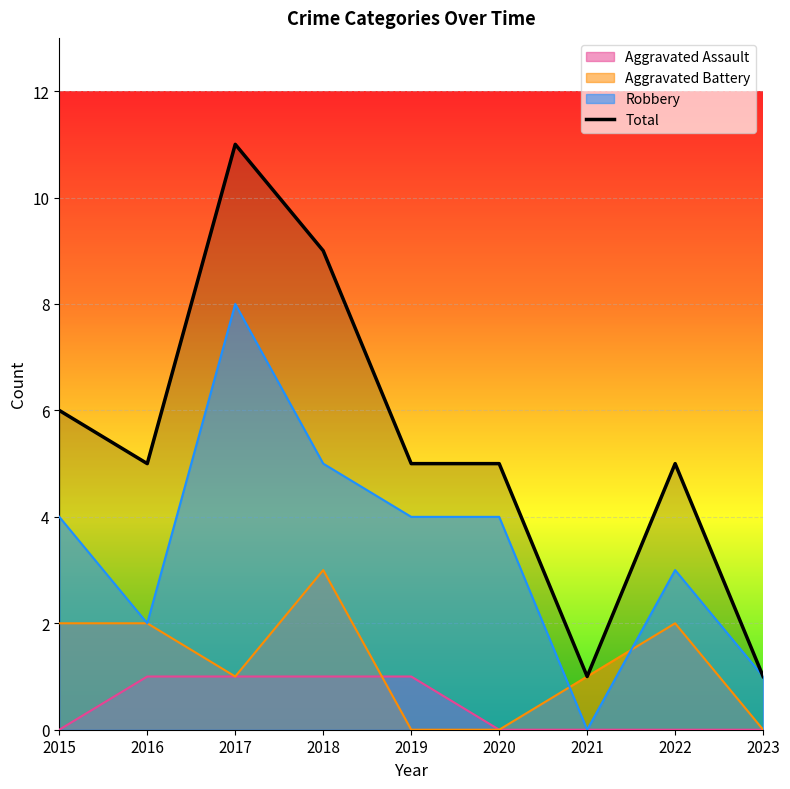

What is the change in value from 2018 to 2021?

-8